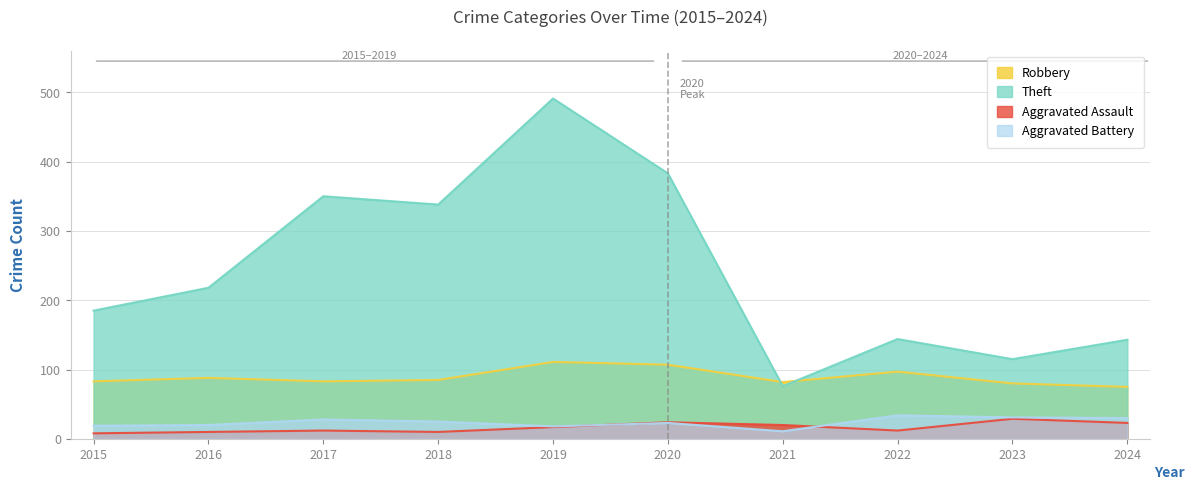

What is the greatest value displayed?

491